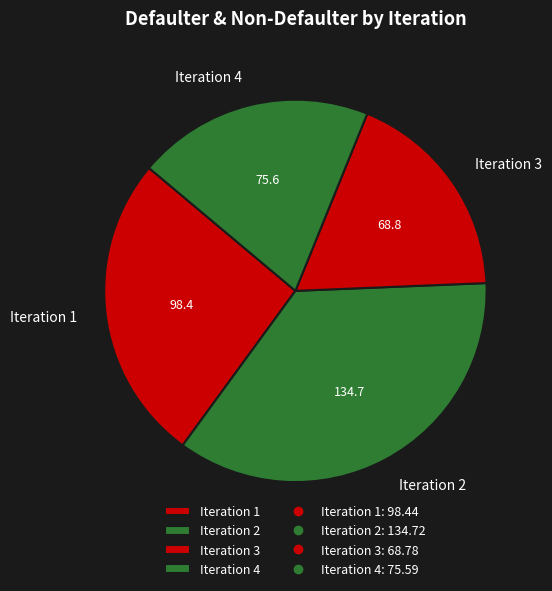

How many segments does this pie chart have?

4